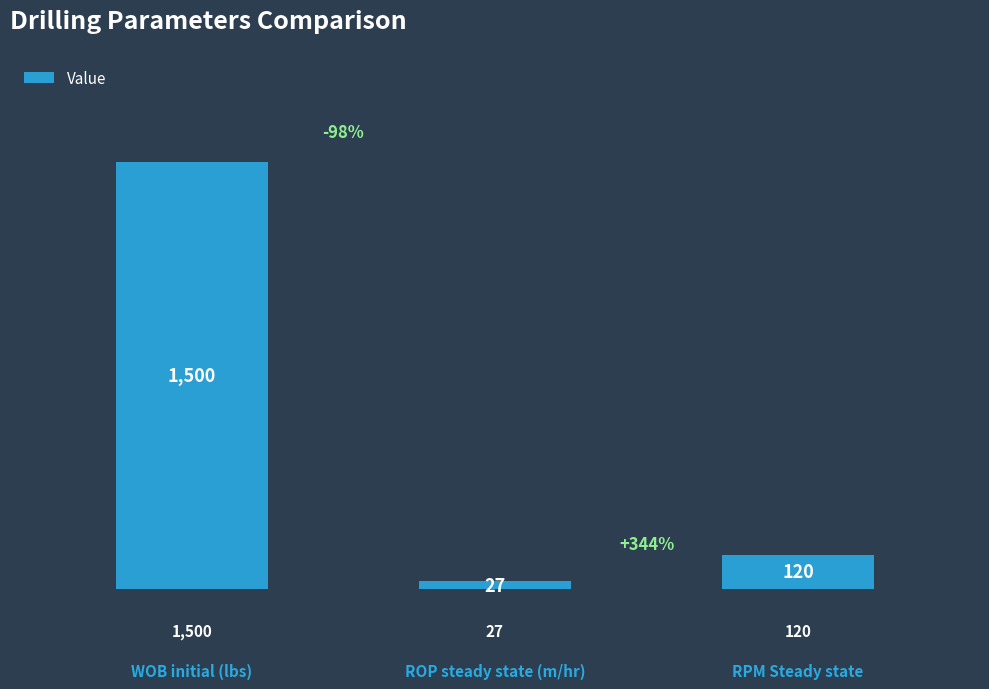

What is the ratio of the value at WOB initial (lbs) to the value at RPM Steady state?

12.5